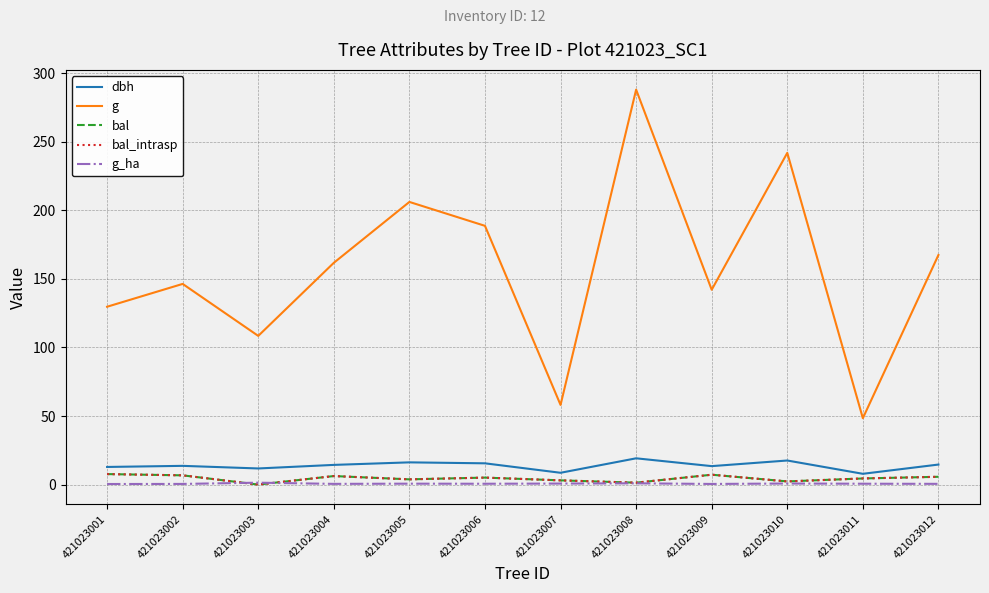

List the labels in order of g_ha value, largest first.

421023003, 421023008, 421023010, 421023007, 421023005, 421023011, 421023006, 421023012, 421023004, 421023002, 421023009, 421023001